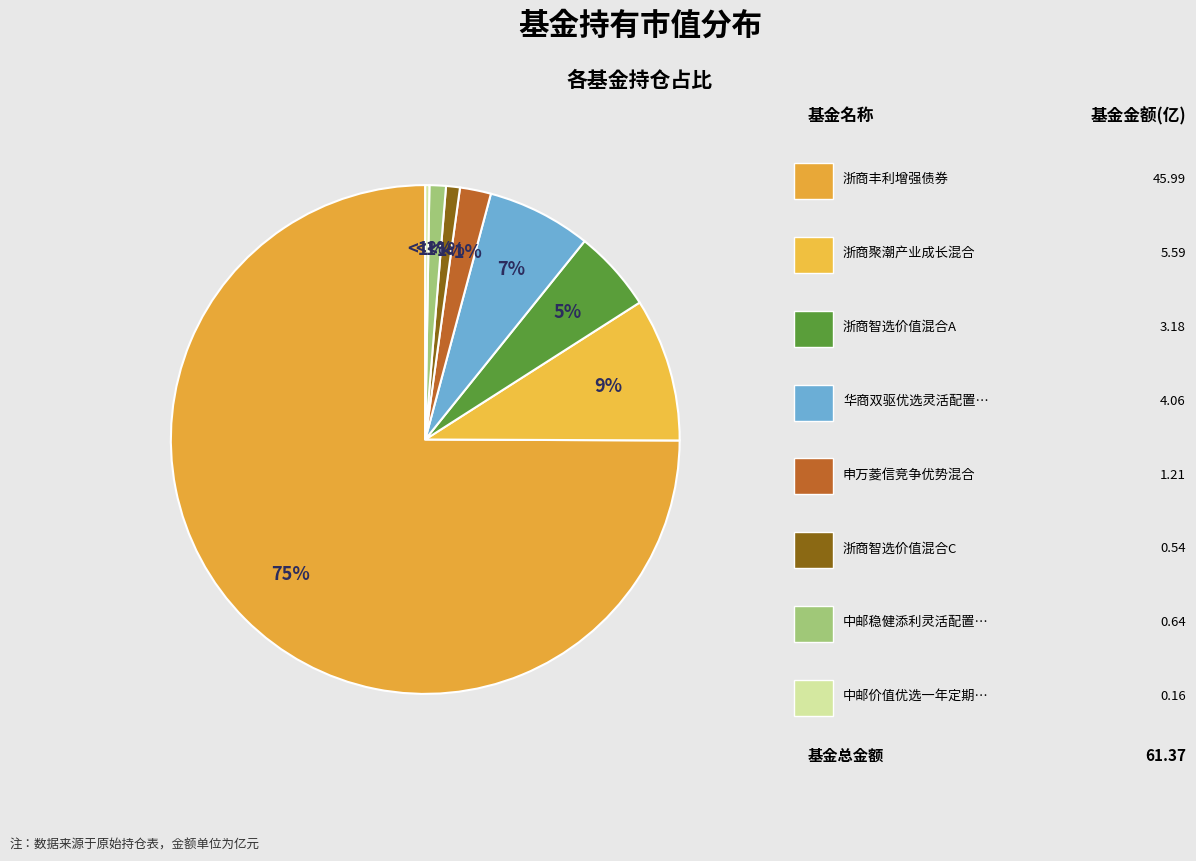

What is the change in value from 申万菱信竞争优势混合 to 中邮稳健添利灵活配置混合?

-0.6